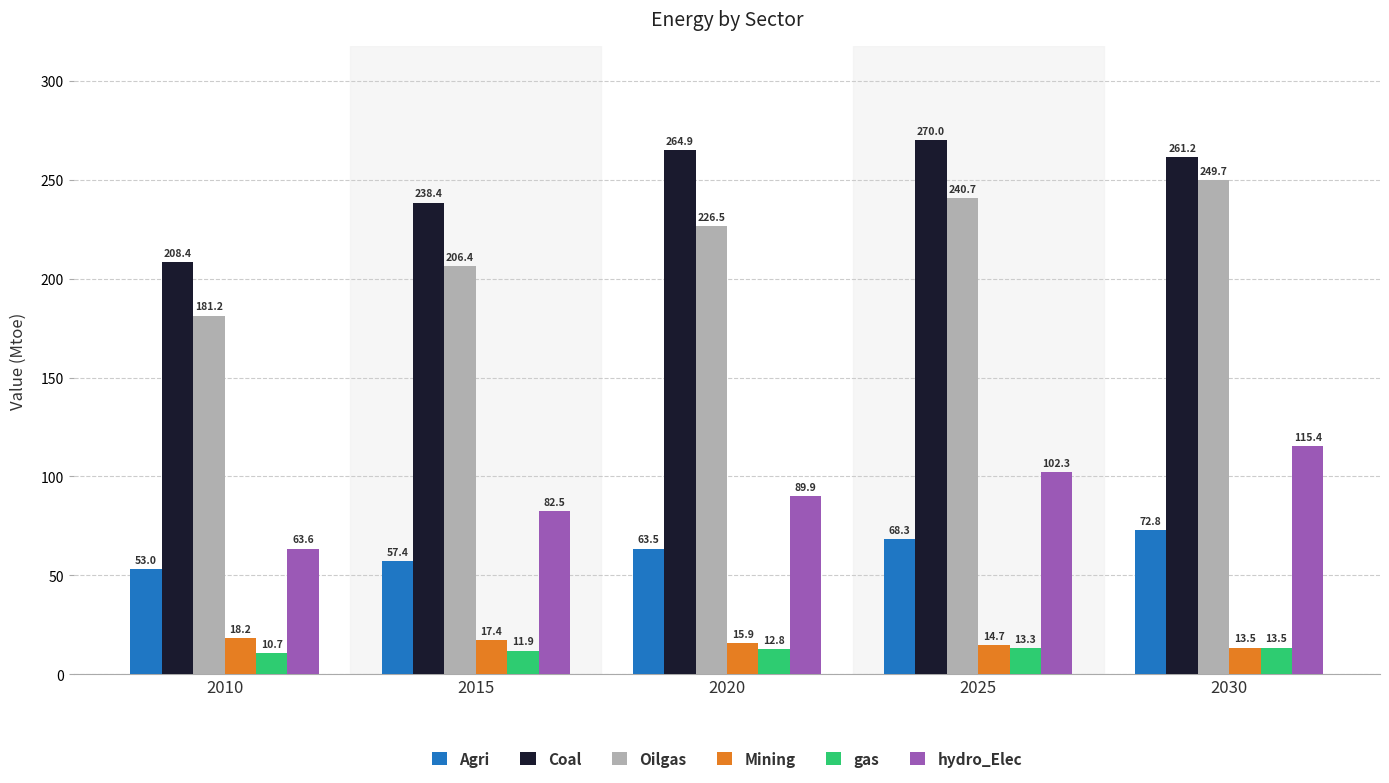

List the series in order of their peak value, highest first.

Coal, Oilgas, hydro_Elec, Agri, Mining, gas